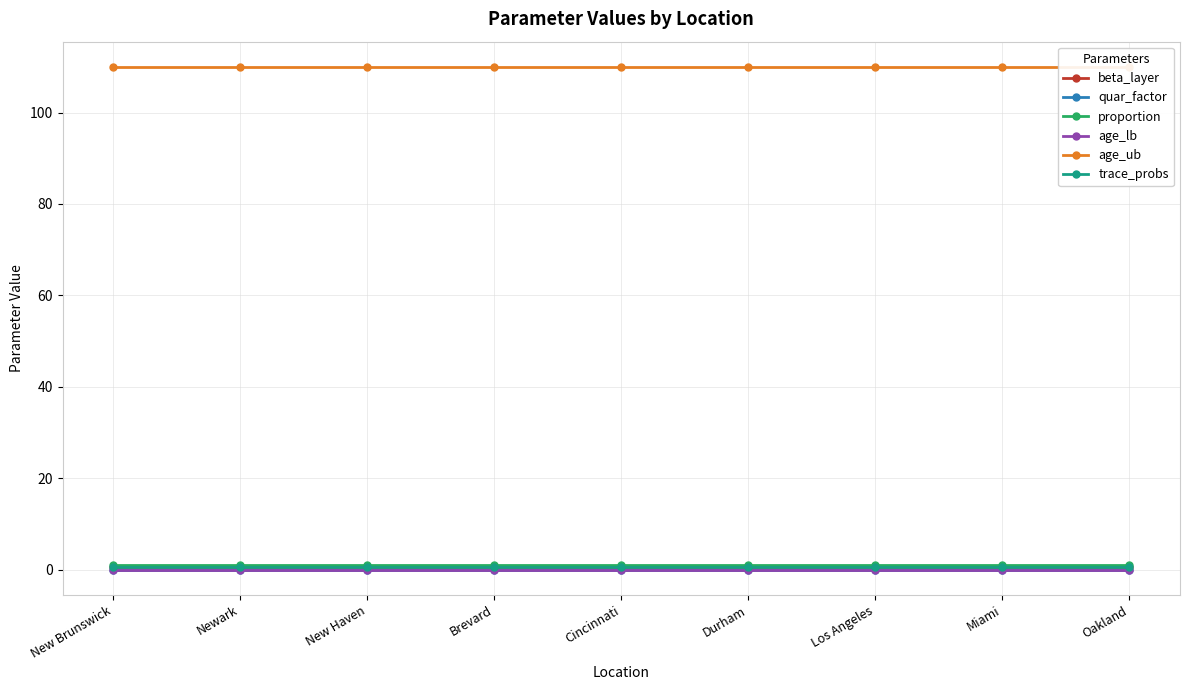

Which category has the lowest value across all series?

New Brunswick